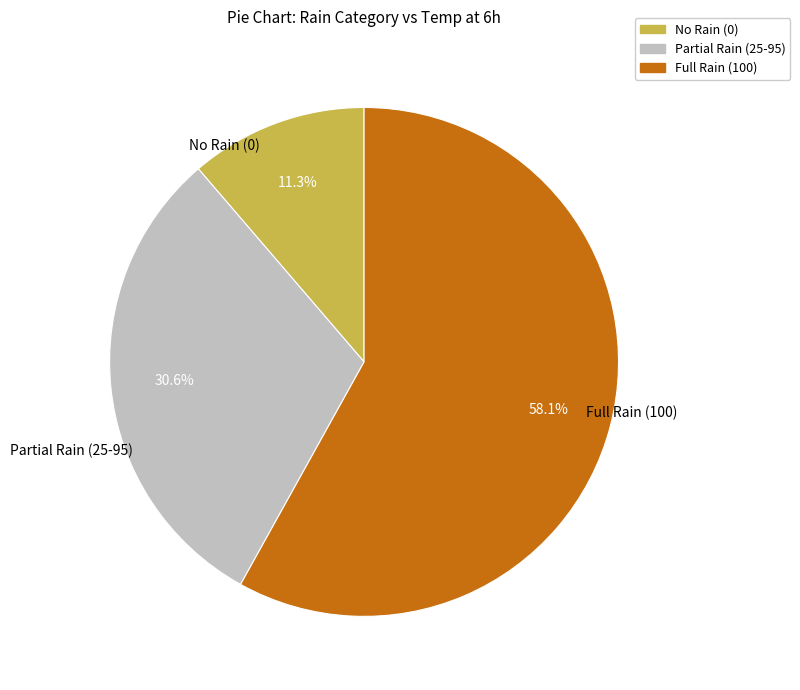

Is there any slice that represents more than half of the pie?

Yes